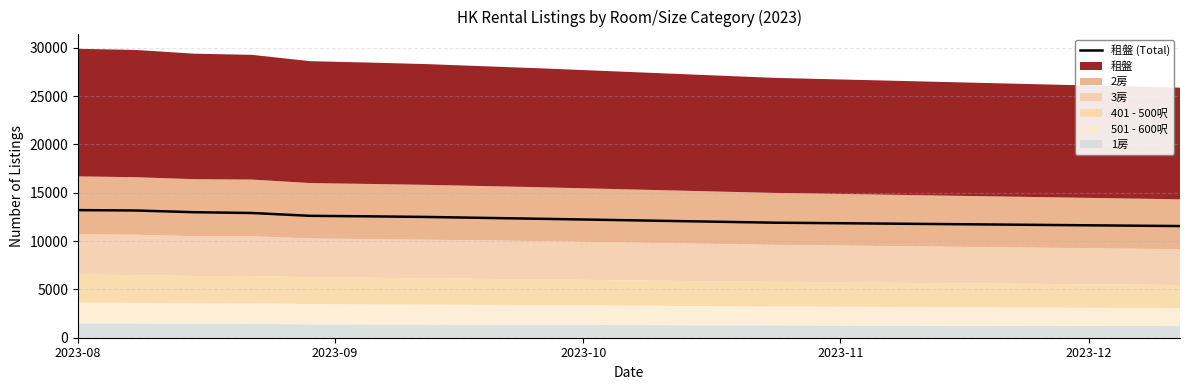

What is the minimum value for 租盤 (Total)?

11550